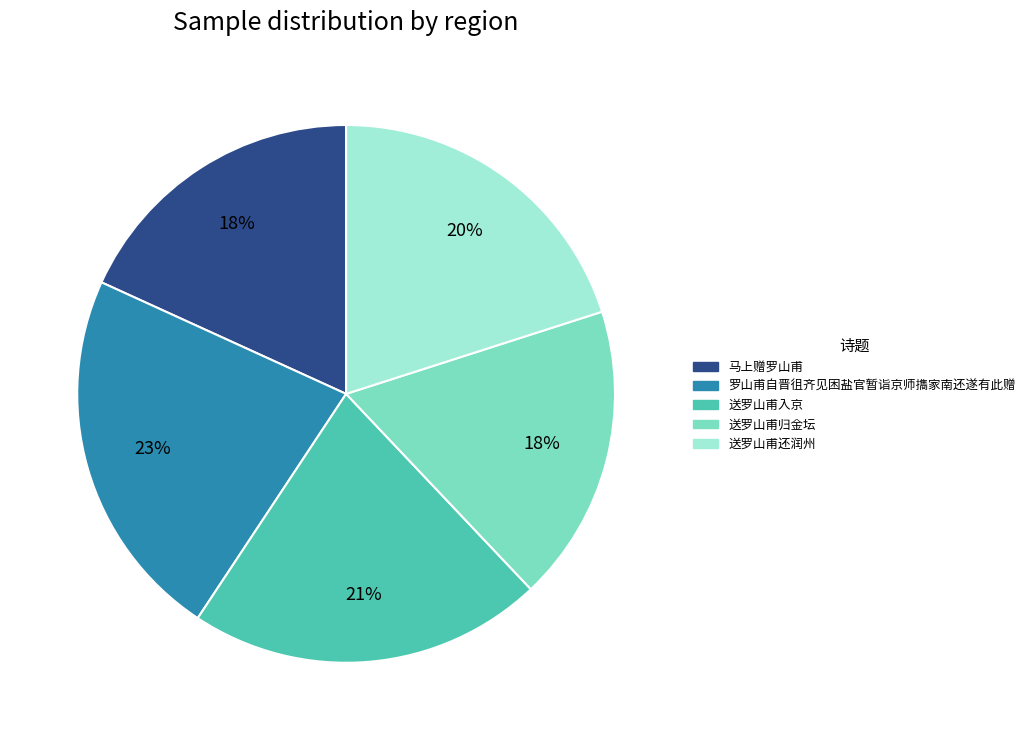

Which slice is the largest?

罗山甫自晋徂齐见困盐官暂诣京师㩦家南还遂有此赠